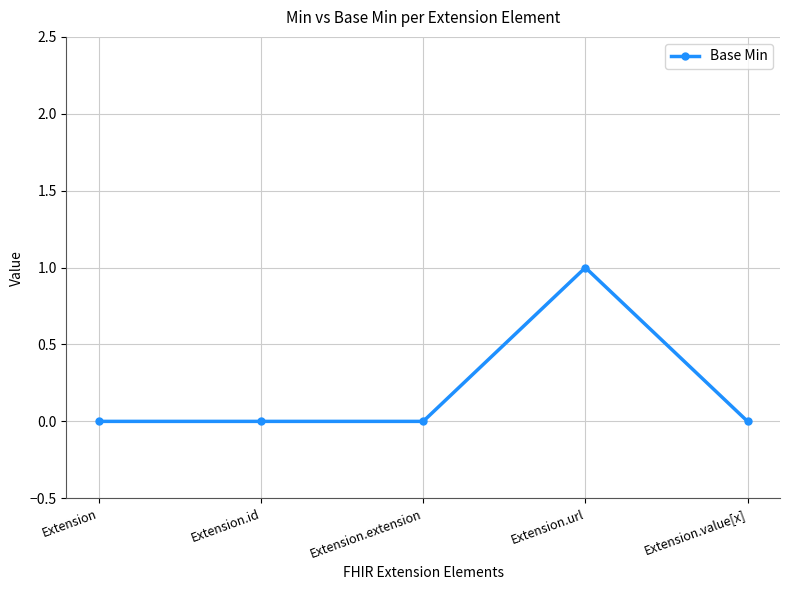

Which category has the highest value across all series?

Extension.url